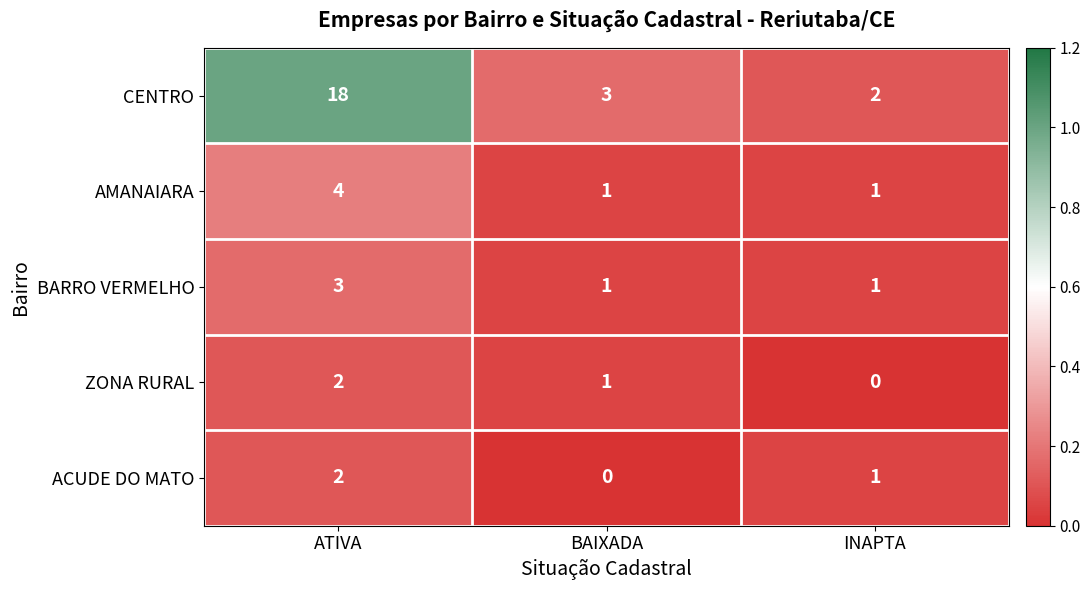

Reading right to left, extract all data points from this chart.

CENTRO: INAPTA=2	BAIXADA=3	ATIVA=18
AMANAIARA: INAPTA=1	BAIXADA=1	ATIVA=4
BARRO VERMELHO: INAPTA=1	BAIXADA=1	ATIVA=3
ZONA RURAL: INAPTA=0	BAIXADA=1	ATIVA=2
ACUDE DO MATO: INAPTA=1	BAIXADA=0	ATIVA=2